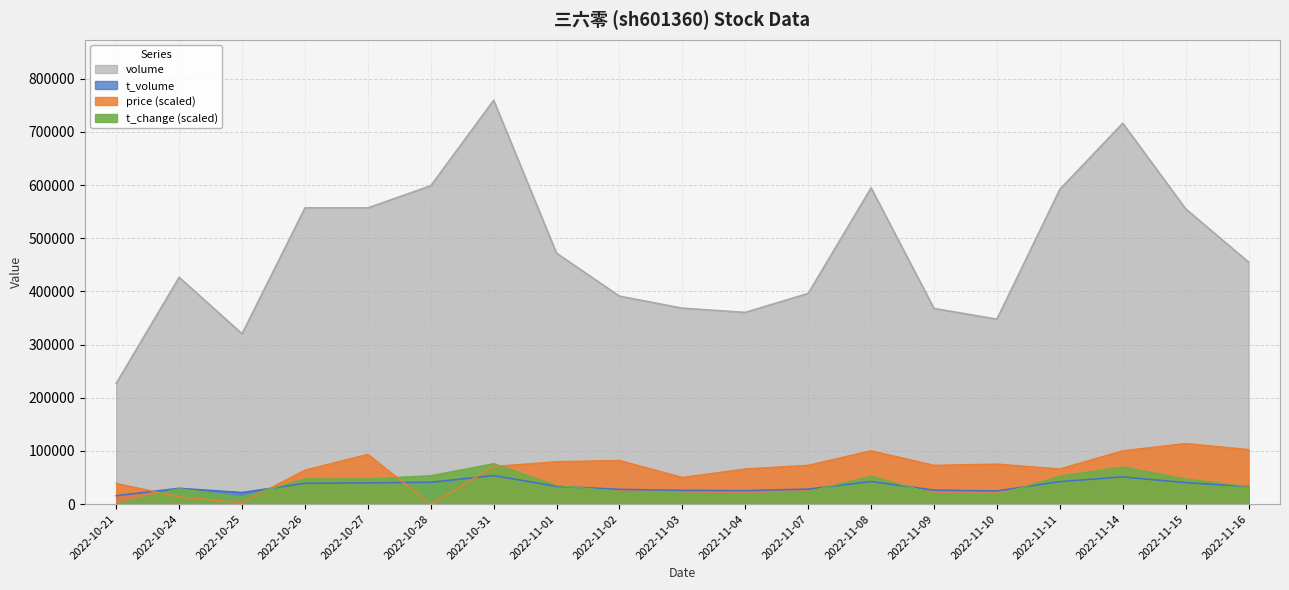

What is the difference between the highest and lowest values at 2022-11-15?

514958.0